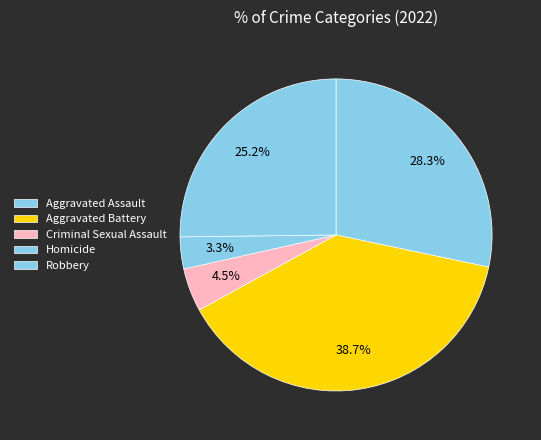

Which category has the biggest portion of the pie?

Aggravated Battery